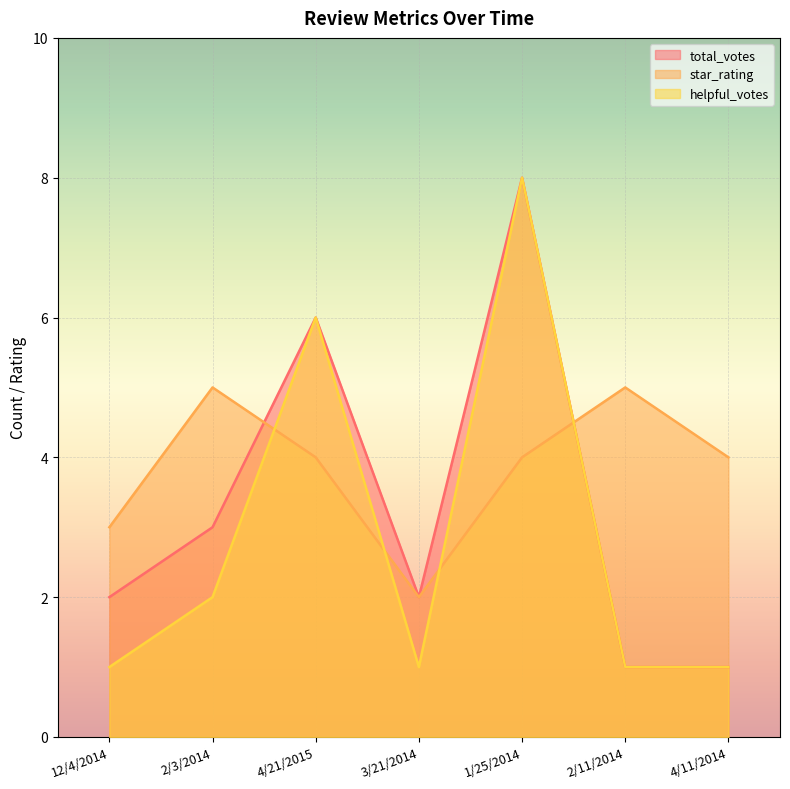

How many values in the star_rating series are below 4?

2